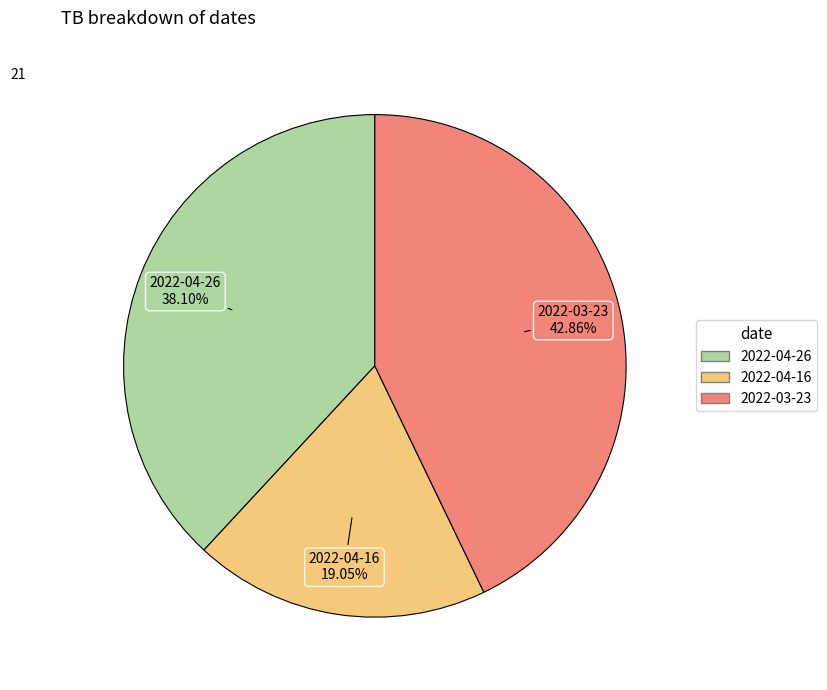

How many segments does this pie chart have?

3